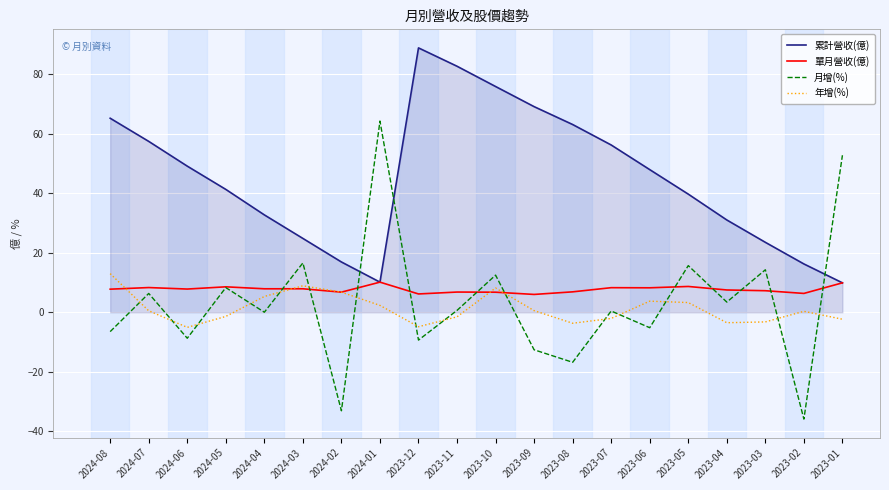

What is the average value of the 單月營收(億) series?

7.7